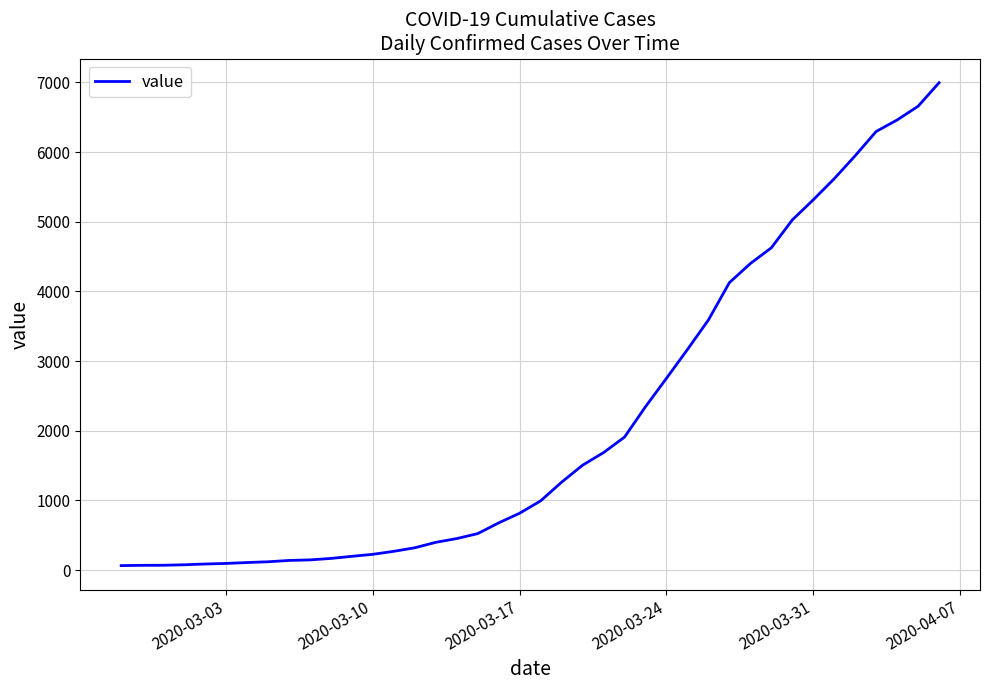

What is the difference between the maximum and minimum values?

6931